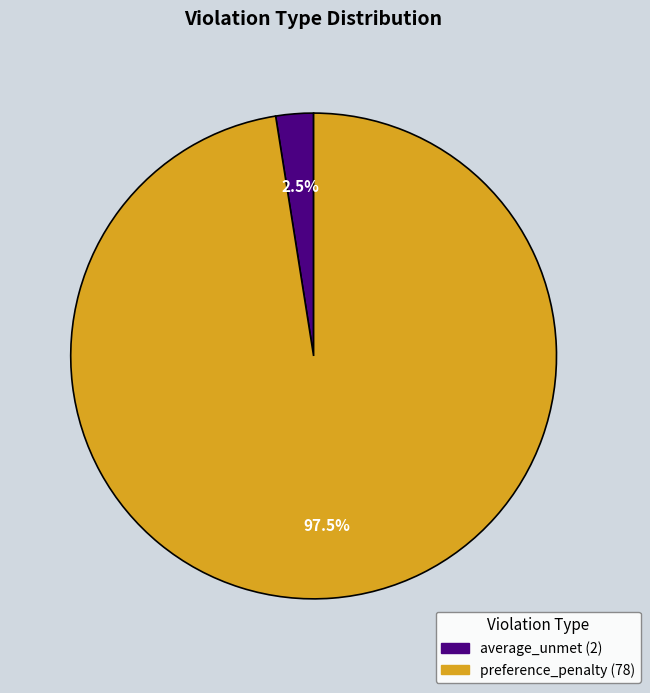

Which slice represents more than half of the pie?

preference_penalty